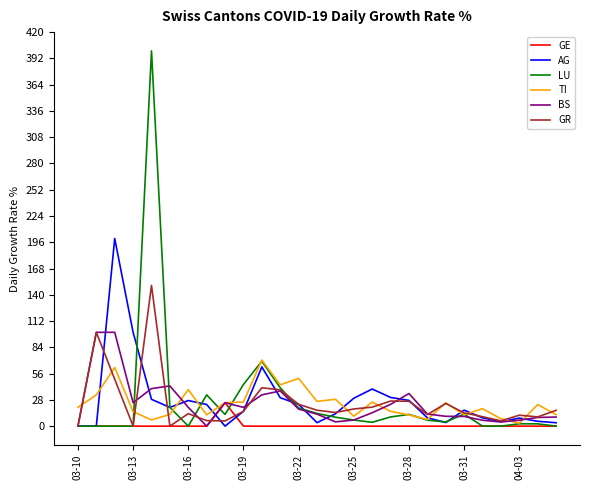

What is the highest value of the LU series?

400.0